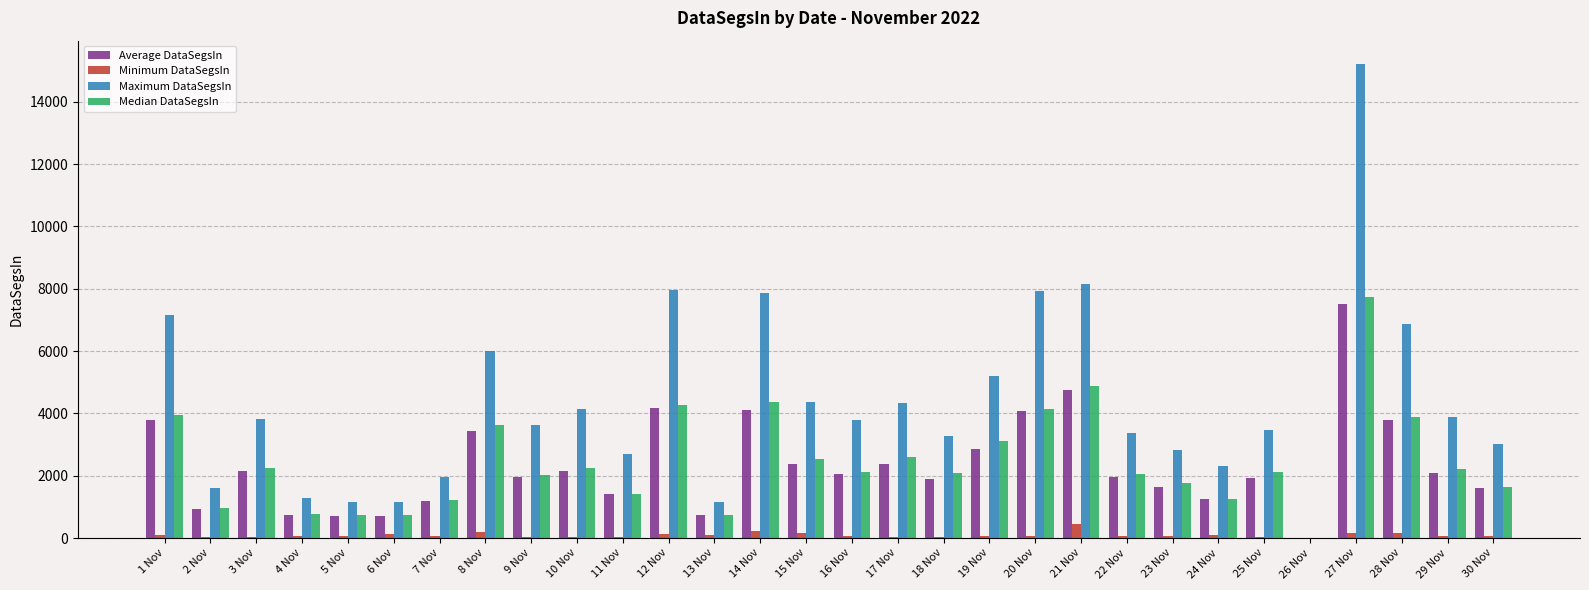

The value of Maximum DataSegsIn at 11 Nov is 2708.4. True or false?

True